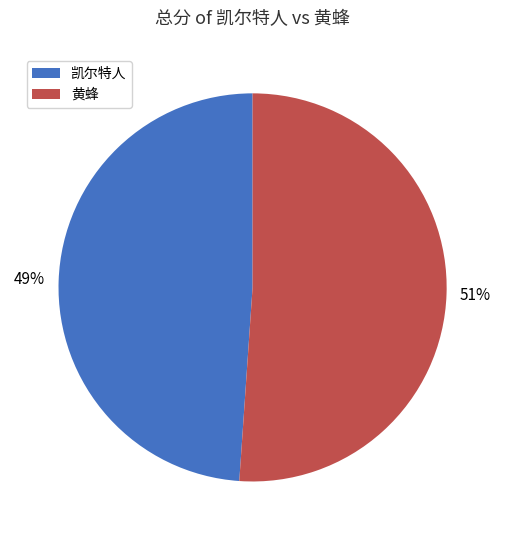

Combined, do 黄蜂 and 凯尔特人 account for over 50%?

Yes